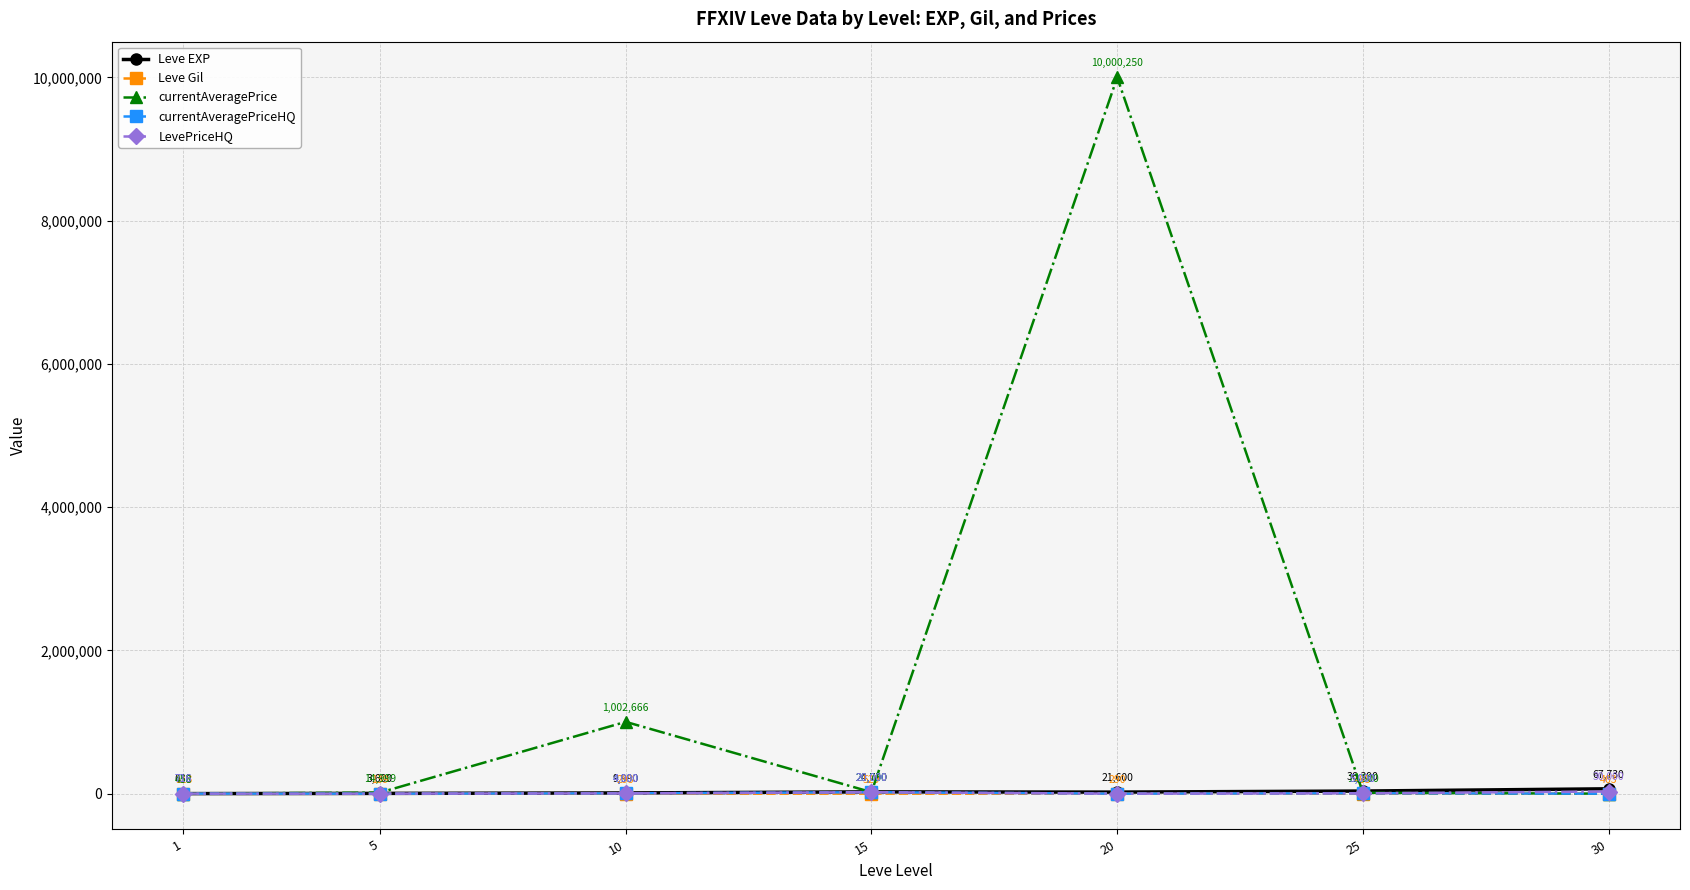

Read the Leve EXP value at 30.

67730.0